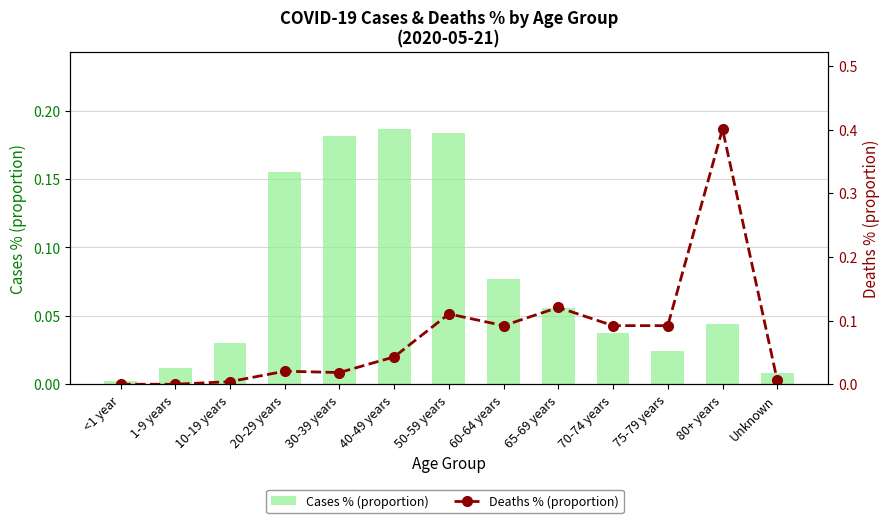

How many series are shown in this chart?

2